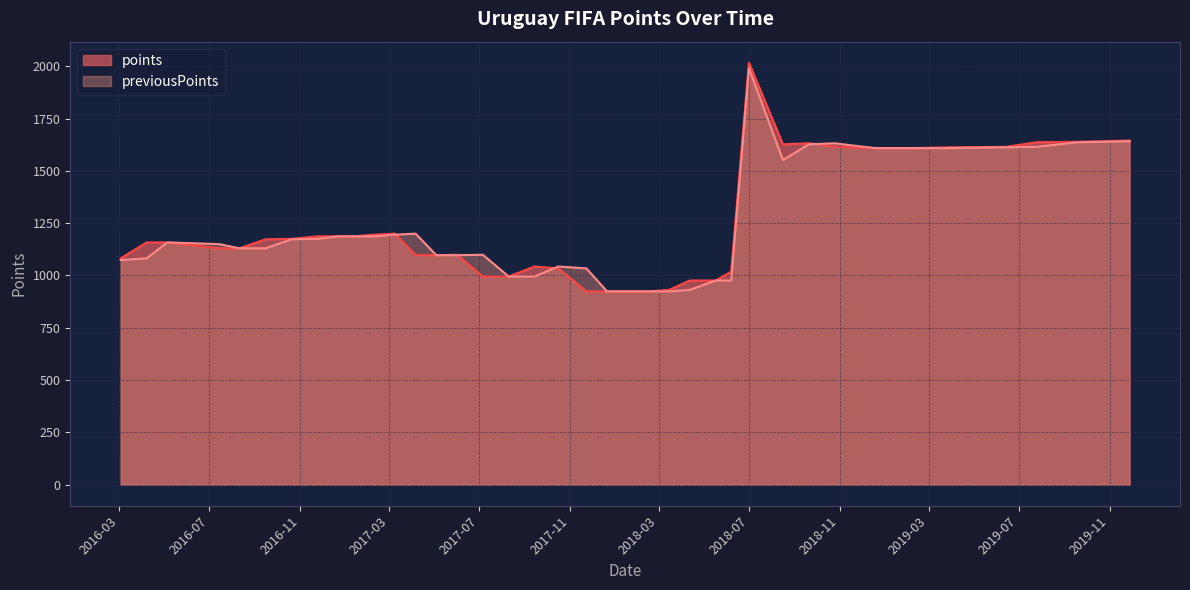

How many times do previousPoints and points cross each other?

8